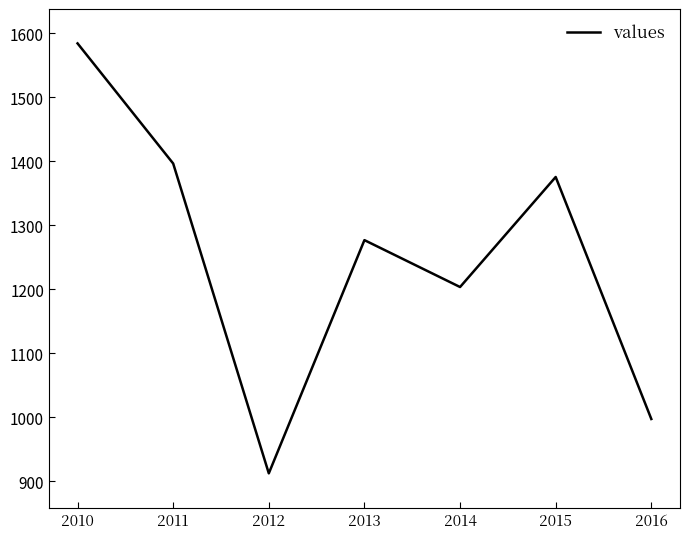

How many interior local peaks (higher than both neighbors) does the data have?

2